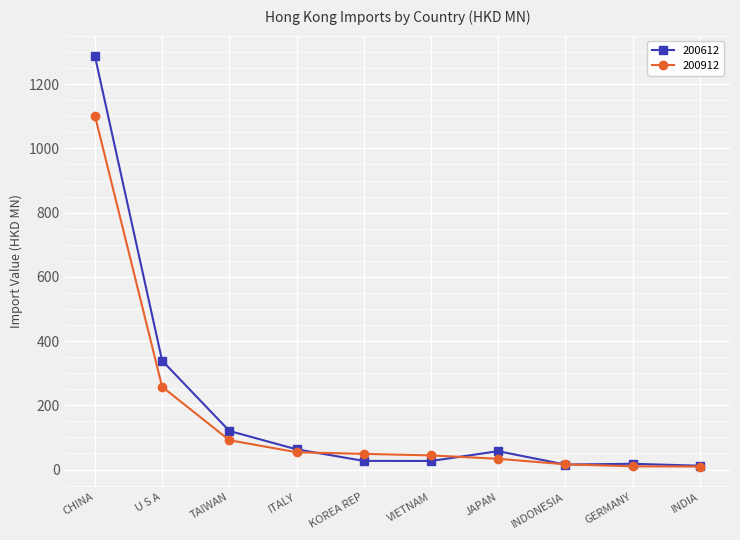

What are all the series names shown in the legend?

200612, 200912